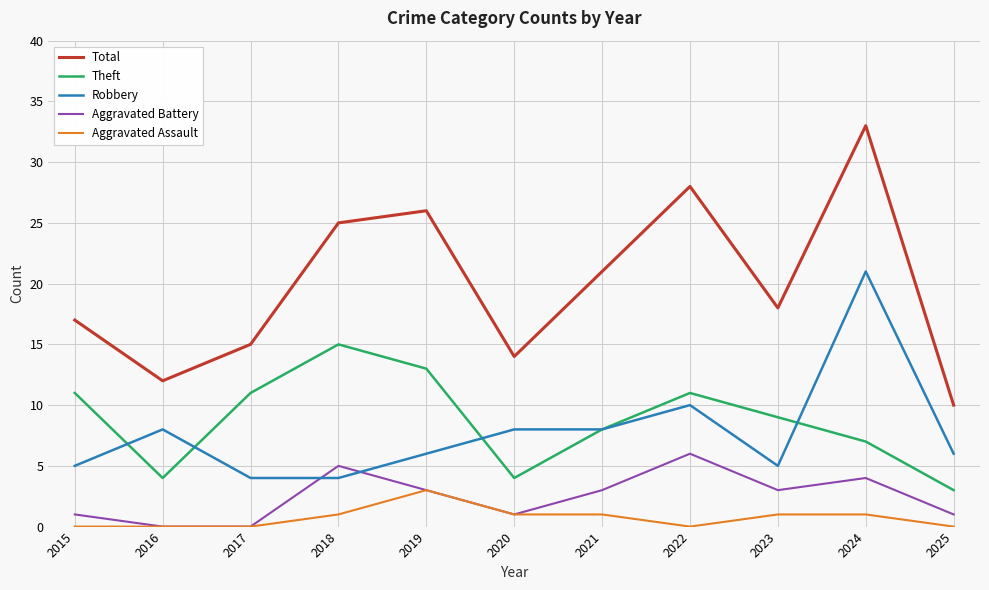

What is the difference between the highest and lowest values at 2025?

10